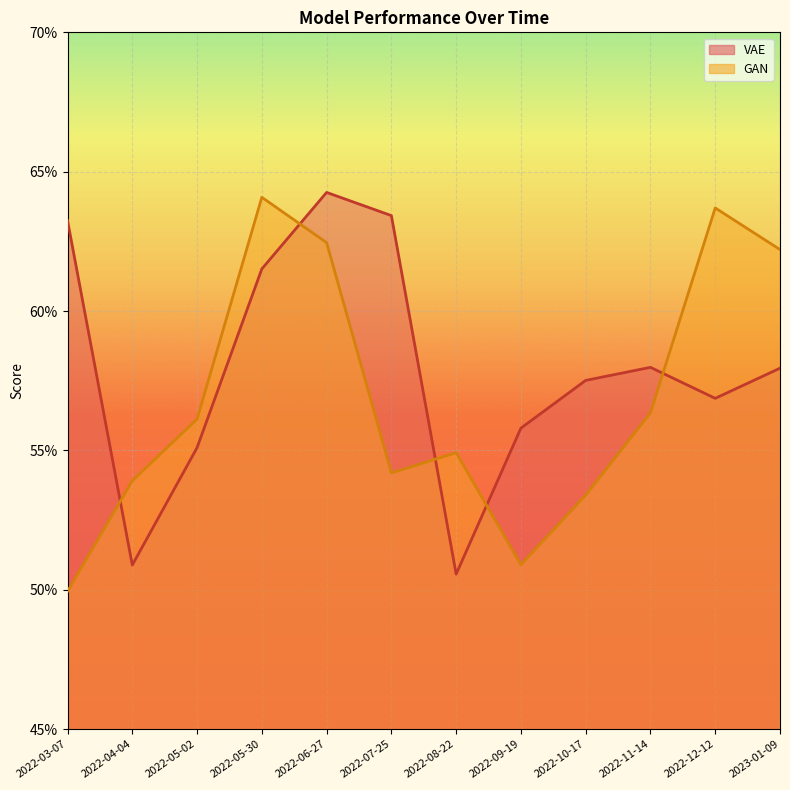

What is the smallest value displayed?

0.5